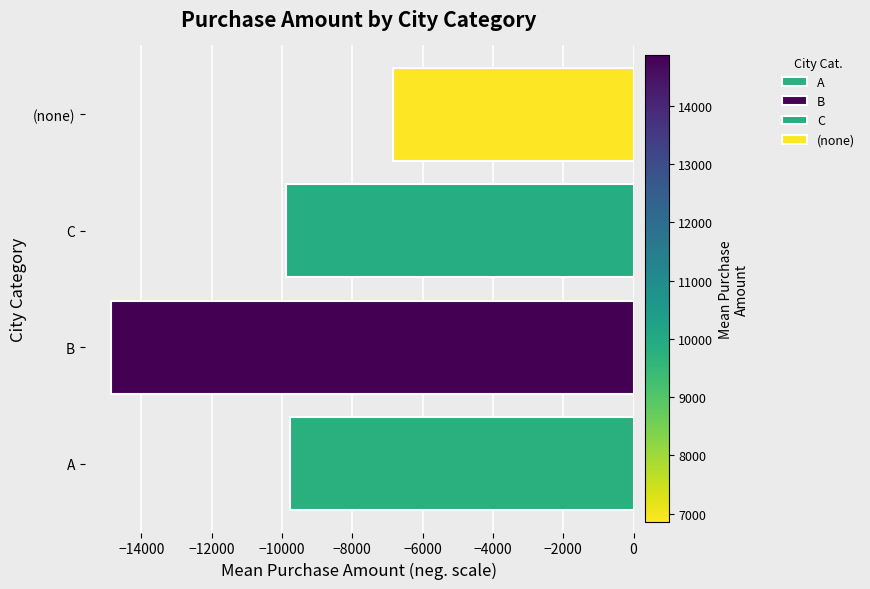

Which category has the highest value across all series?

(none)